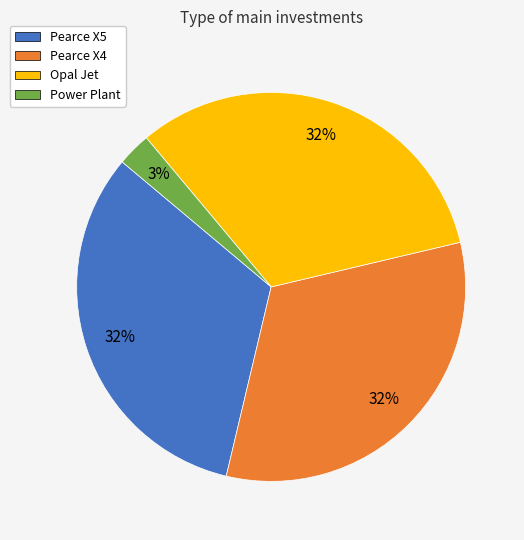

What is the smallest slice in the pie chart?

Power Plant